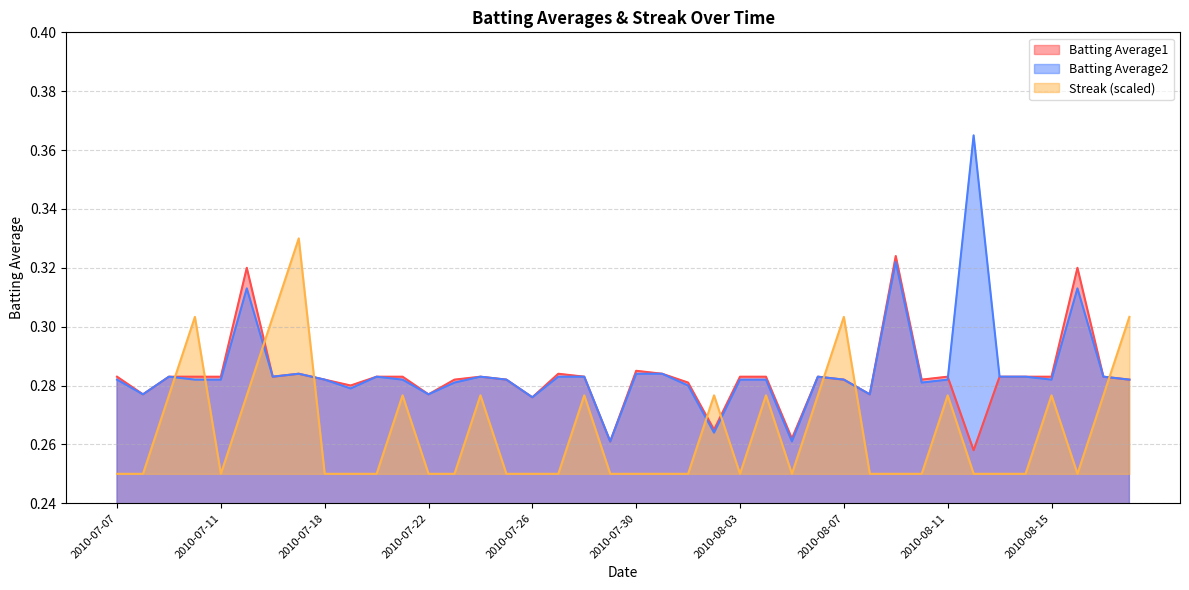

What is the maximum value shown in the chart?

0.4